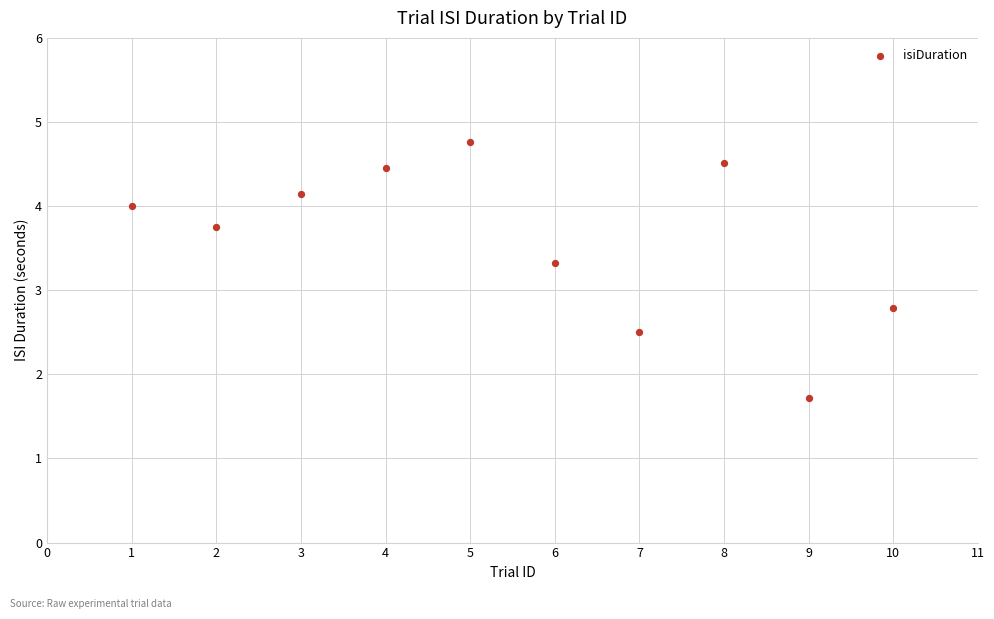

What Y value in the scatter plot is closest to 3?

2.8